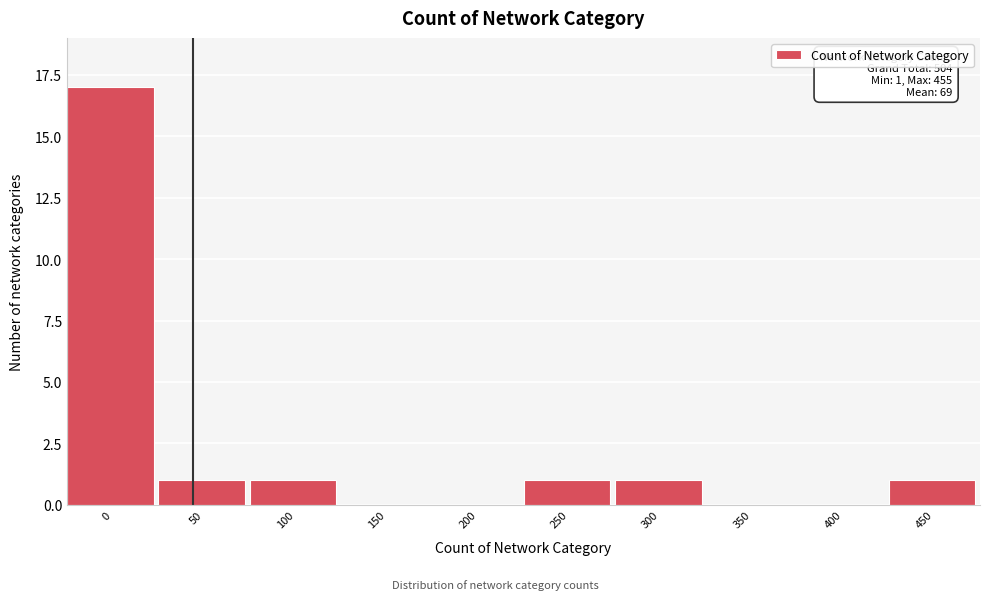

Reading left to right, what are all the values shown in this chart?

0=17	50=1	100=1	150=0	200=0	250=1	300=1	350=0	400=0	450=1